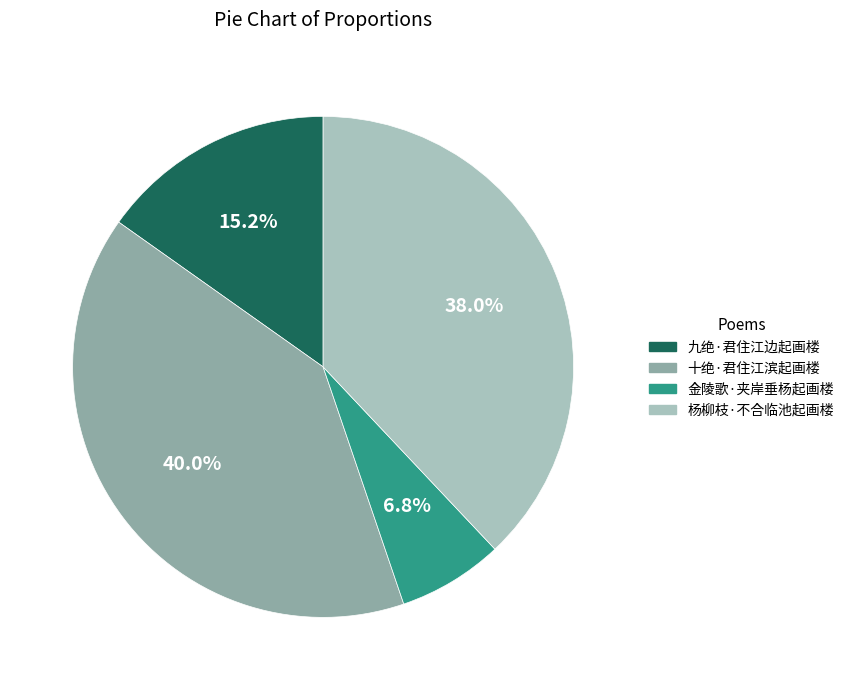

Which has a higher value, 九绝·君住江边起画楼 or 金陵歌·夹岸垂杨起画楼?

九绝·君住江边起画楼